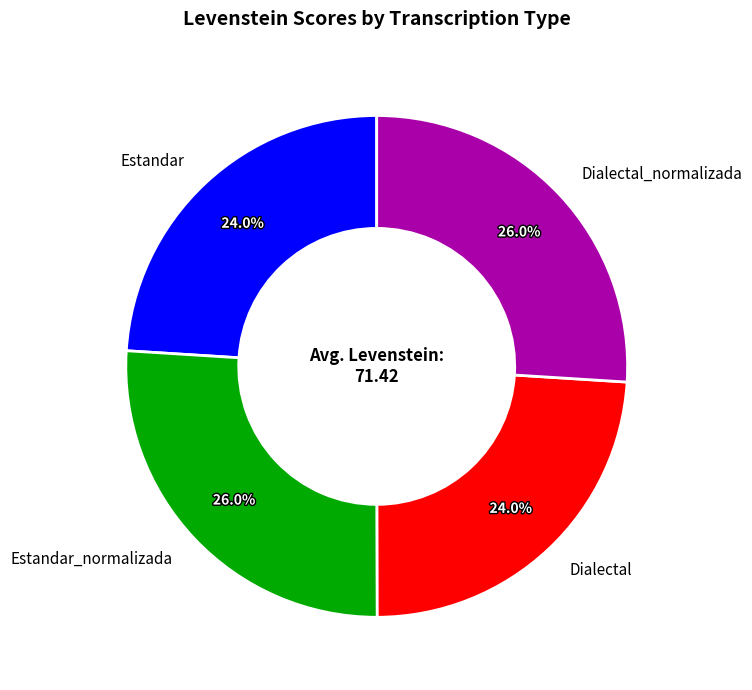

True or false: Estandar accounts for 24% of the total.

True